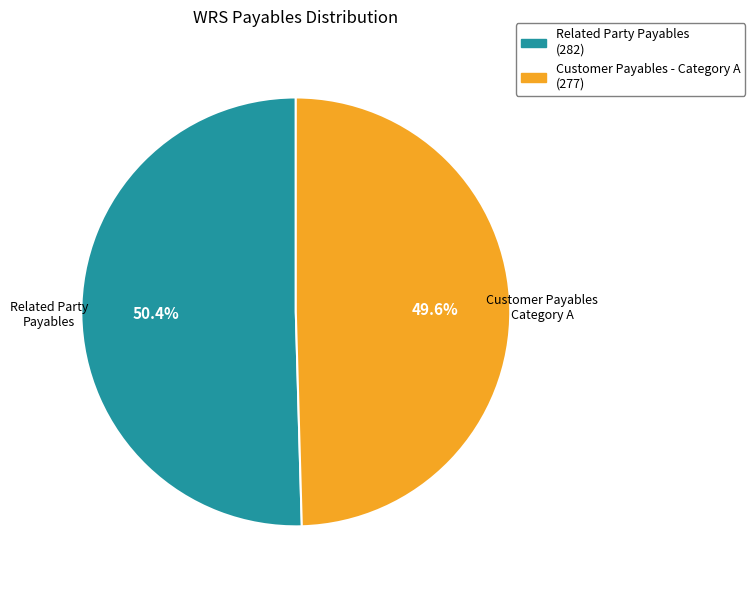

Which slice represents more than half of the pie?

Related Party Payables (282)